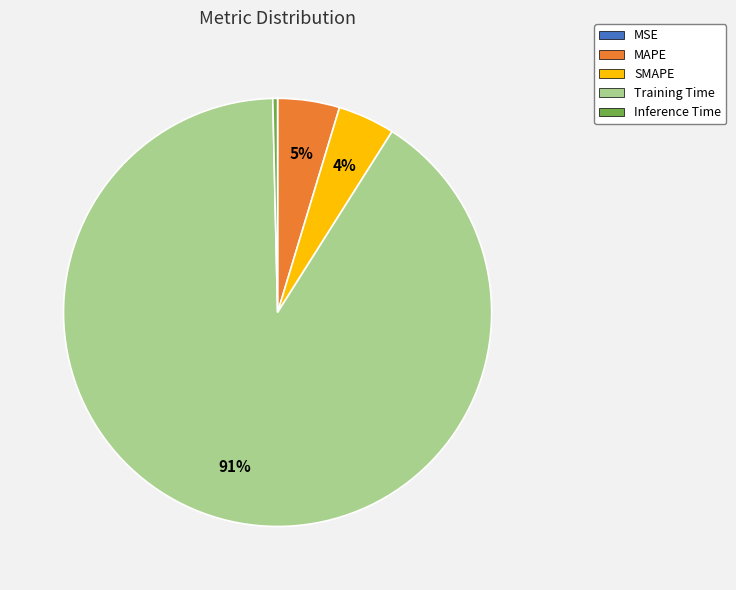

The Training Time slice represents 91% of the pie. True or false?

True